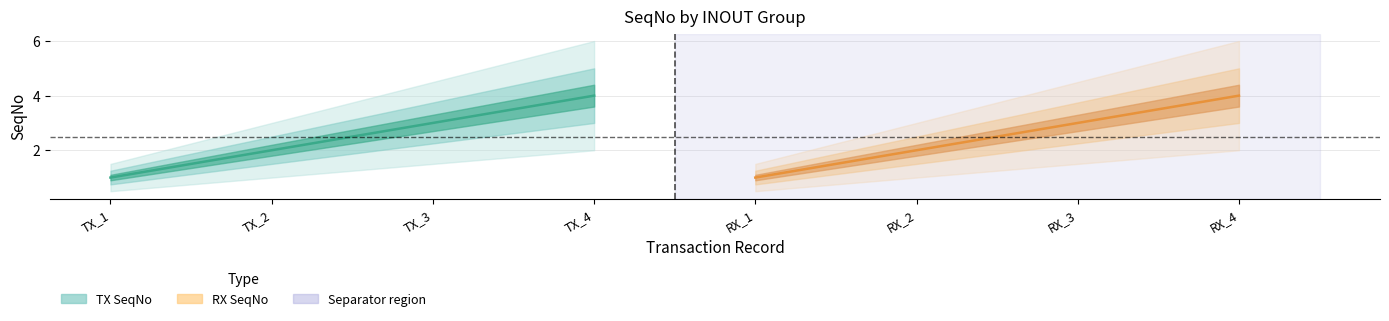

Between tx_seqno and 3, which series saw the biggest shift?

tx_seqno